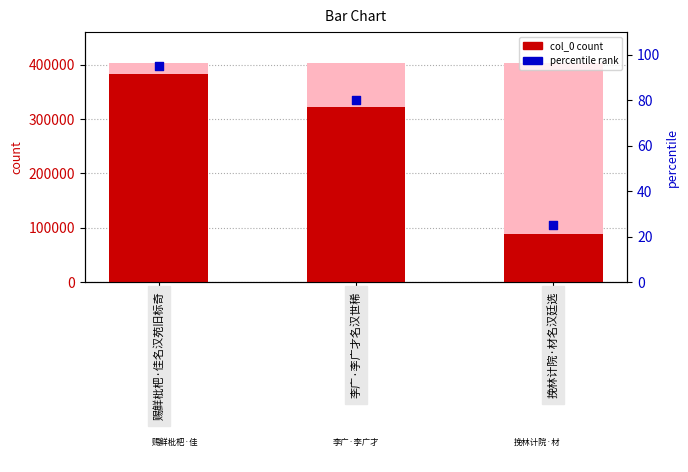

Which series reaches the minimum Y coordinate?

percentile rank